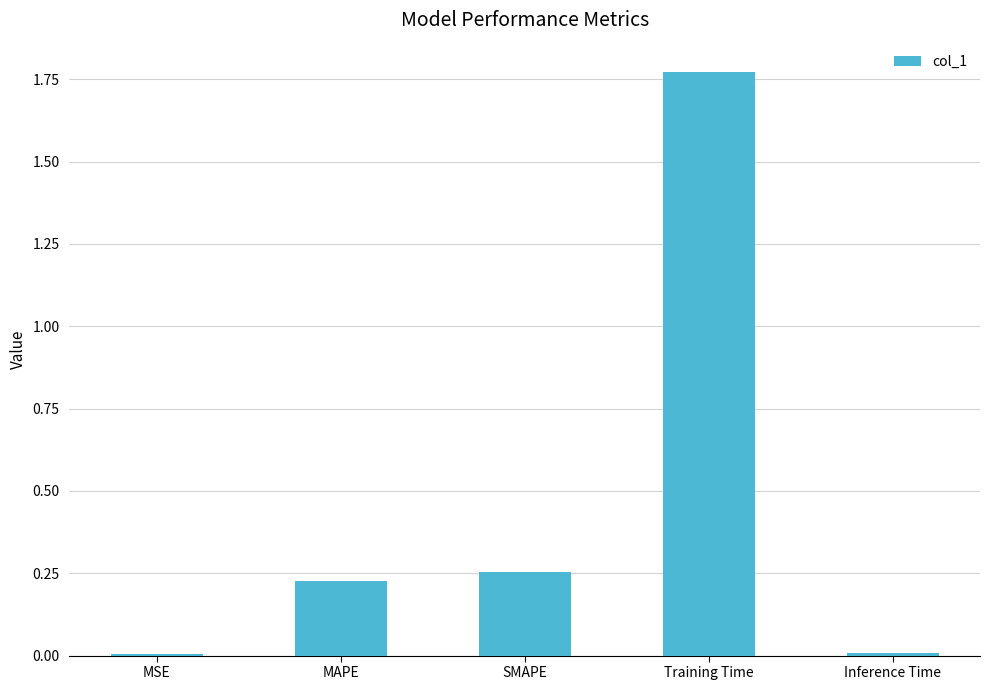

The value at MSE is 0.0. True or false?

True